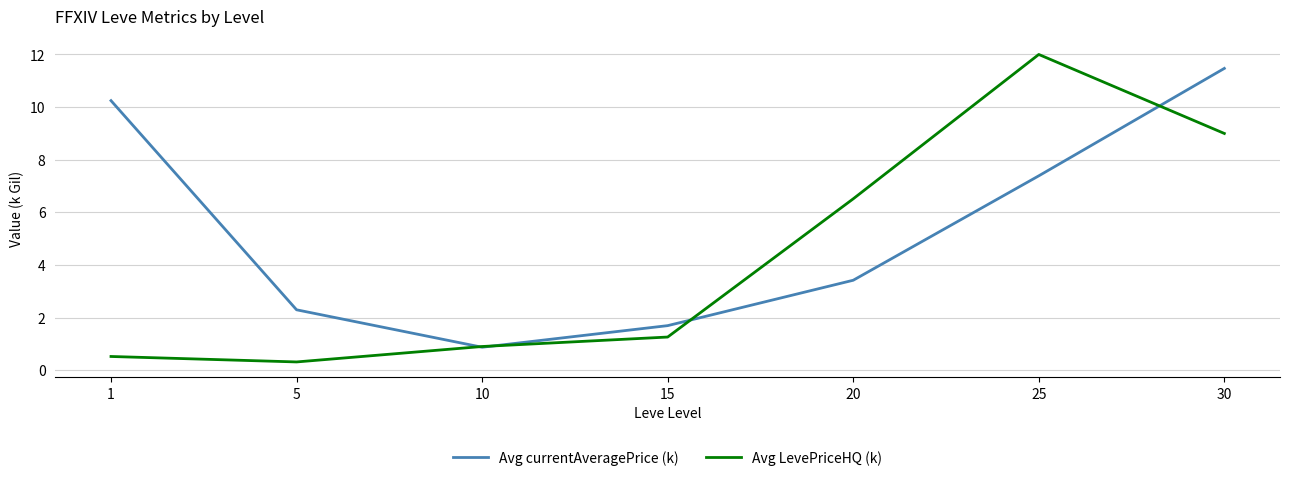

Where does the Avg LevePriceHQ (k) series first go above 1?

15